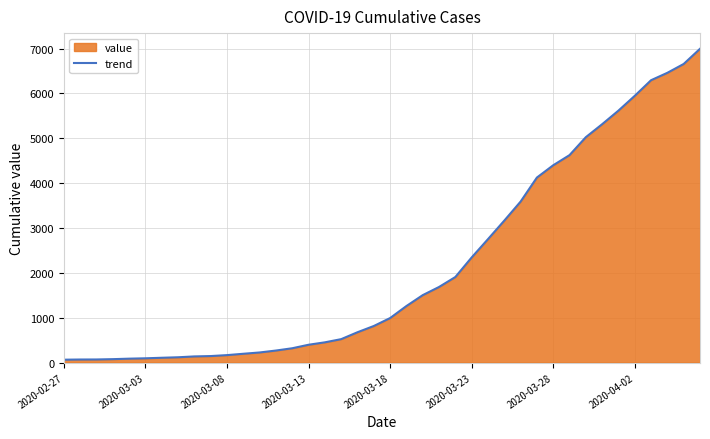

Does the chart have visible grid lines?

Yes